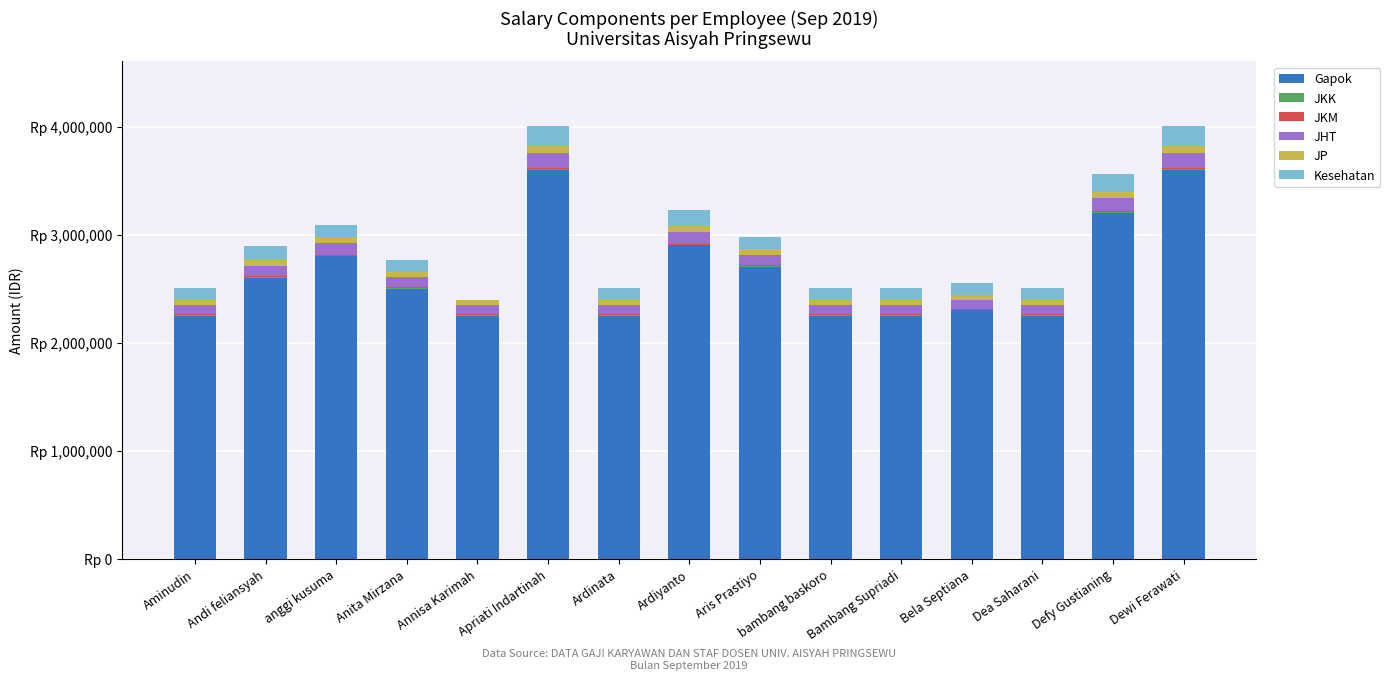

Are the bars grouped side by side (vs. stacked)?

No